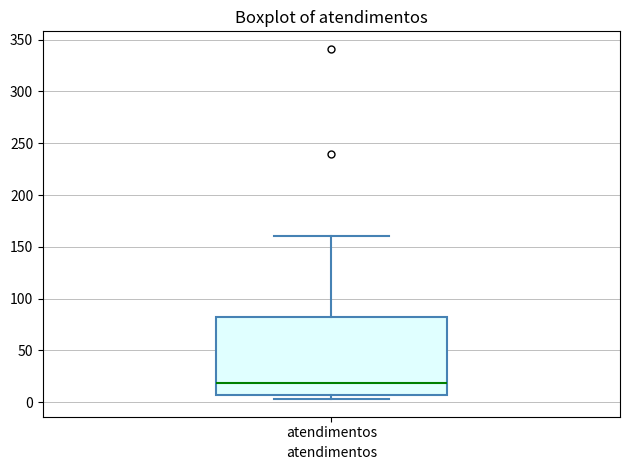

Read this box plot against the y-axis: the position of the median line, the range covered by the box, and the ends of both whiskers. The values are not printed on the chart, so give them approximately, as read against the axis.

median 20, box 5 to 85, whiskers 5 (just below the box's lower edge) to 160